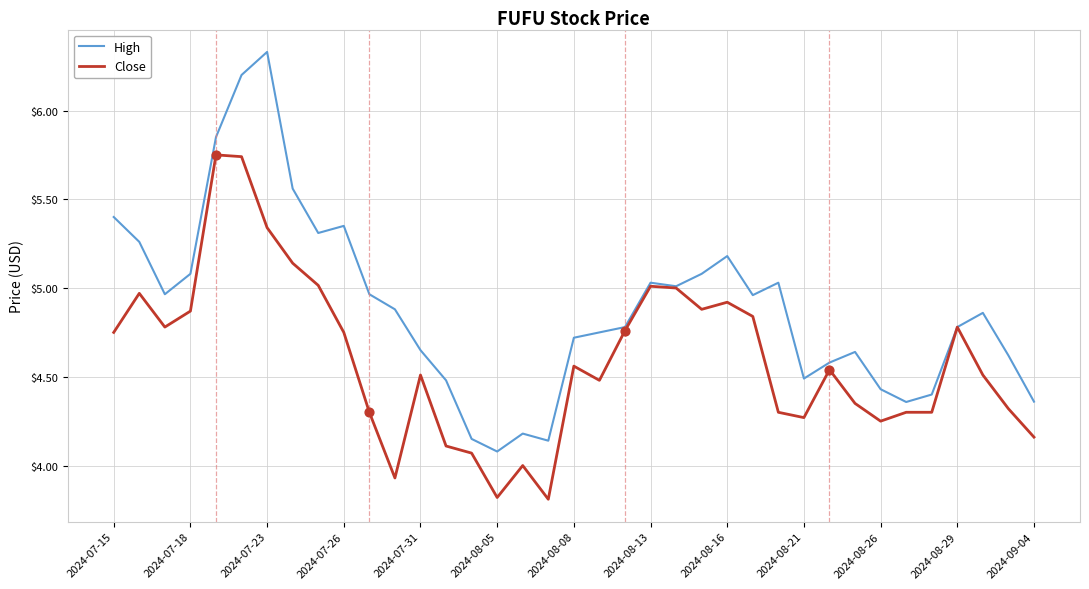

Which series has the largest total across all categories?

High